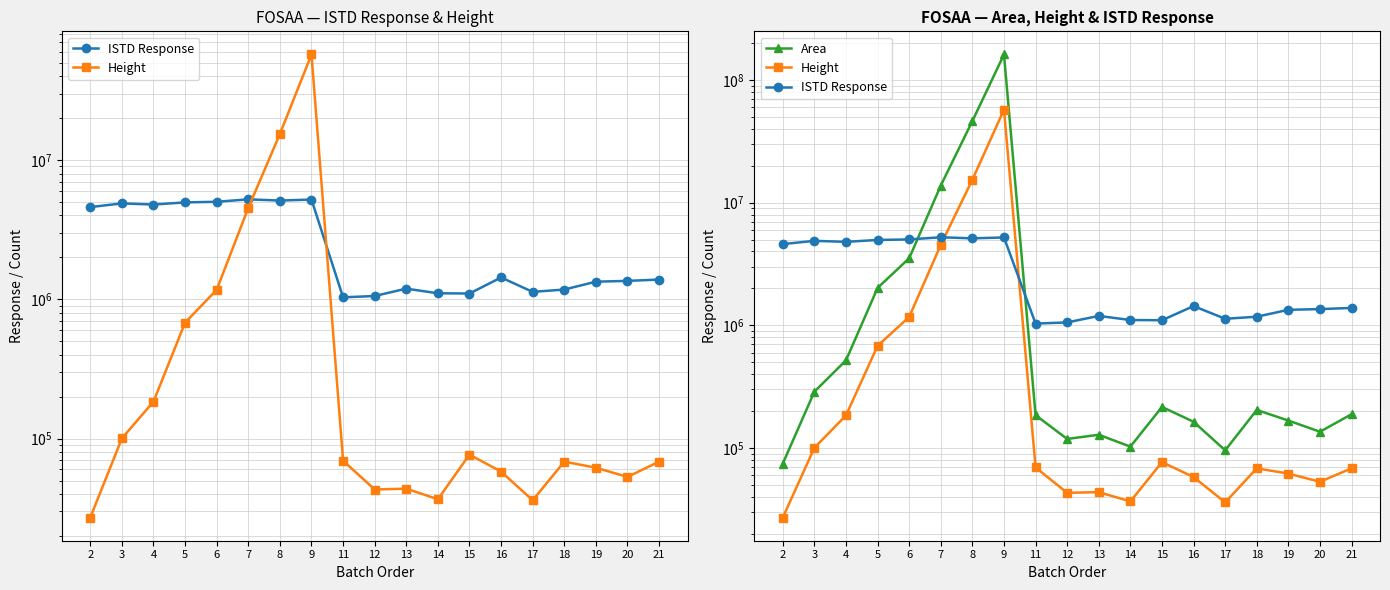

Rank the series at 14 from lowest to highest value.

Height, Area, ISTD Response